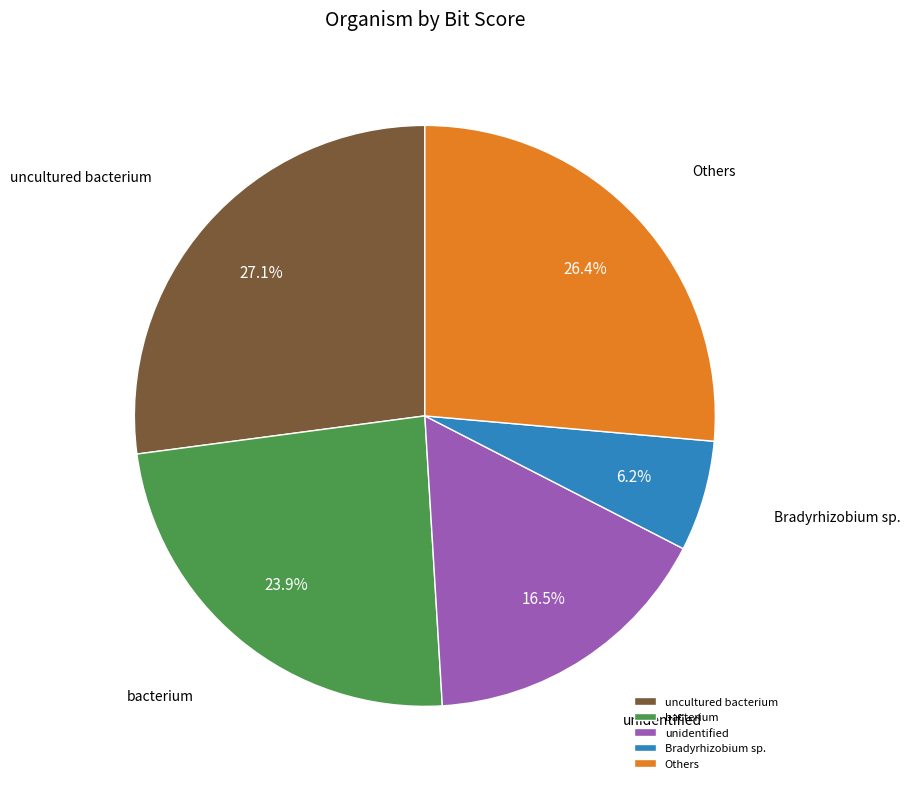

Which has a higher value, Bradyrhizobium sp. or bacterium?

bacterium